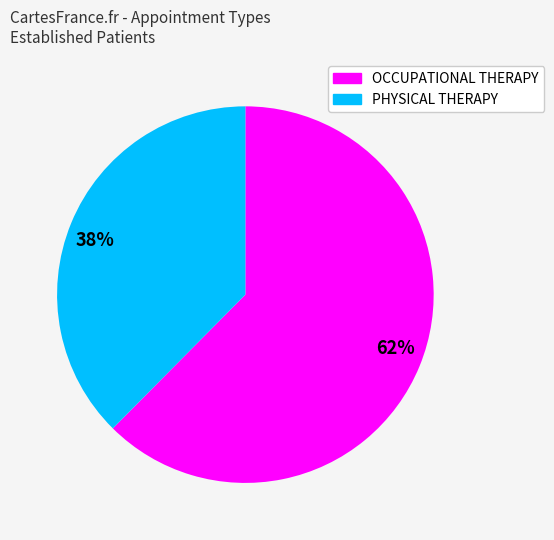

To the nearest percent, what is the combined percentage of 62% and 38%?

100%